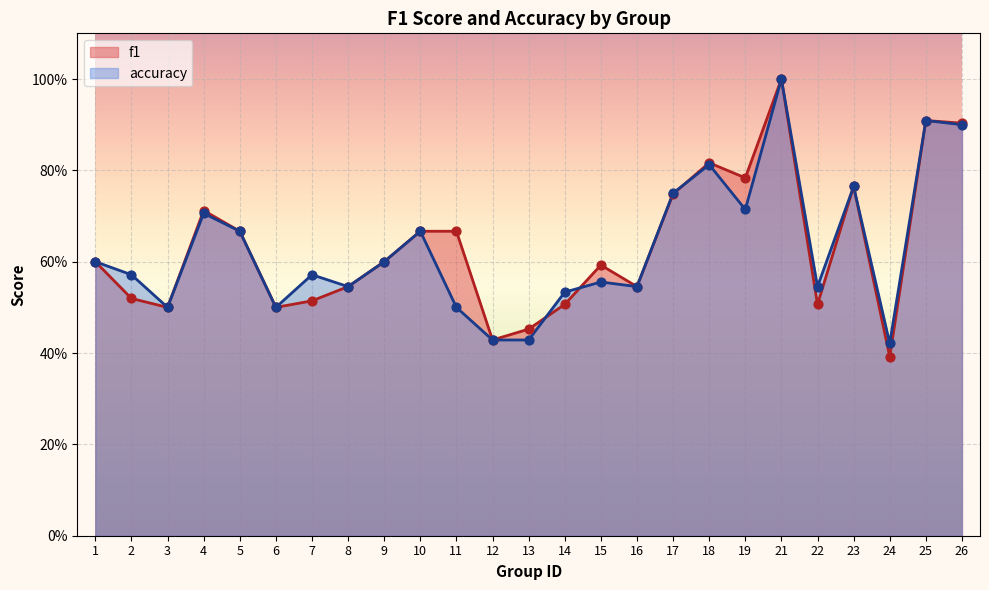

Which series has the largest Y range (max minus min)?

f1